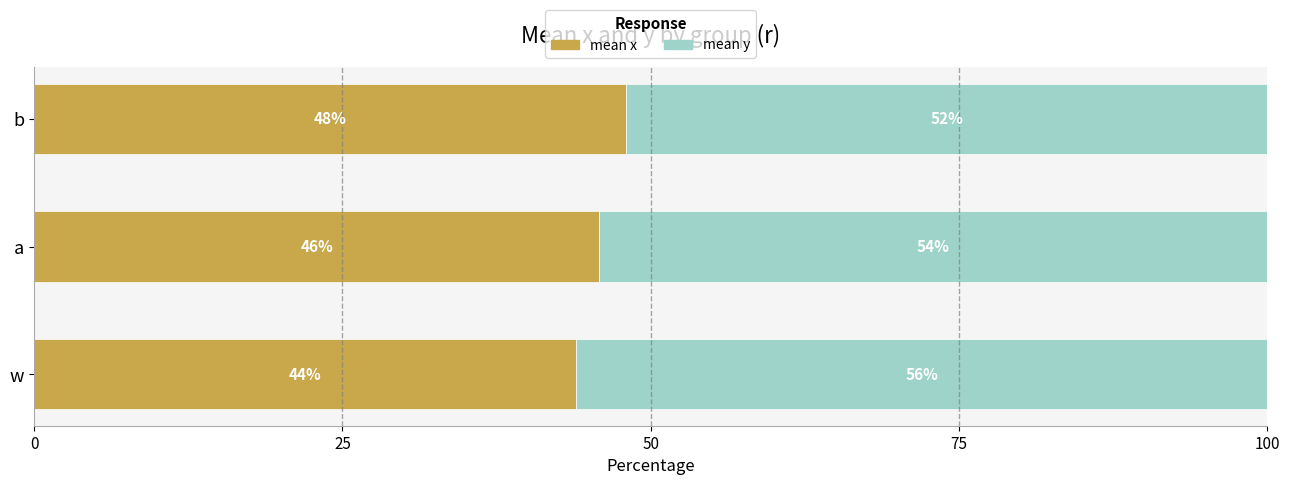

What is the total value across all series at a?

100.0